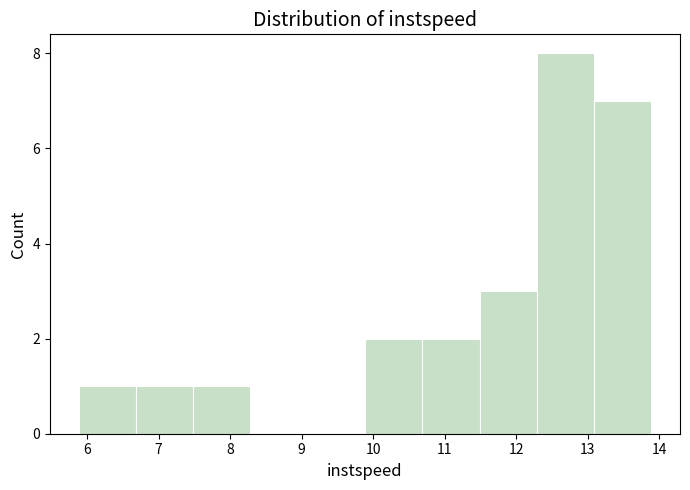

Over which range of the x-axis is the bar tallest?

12.3 to 13.1